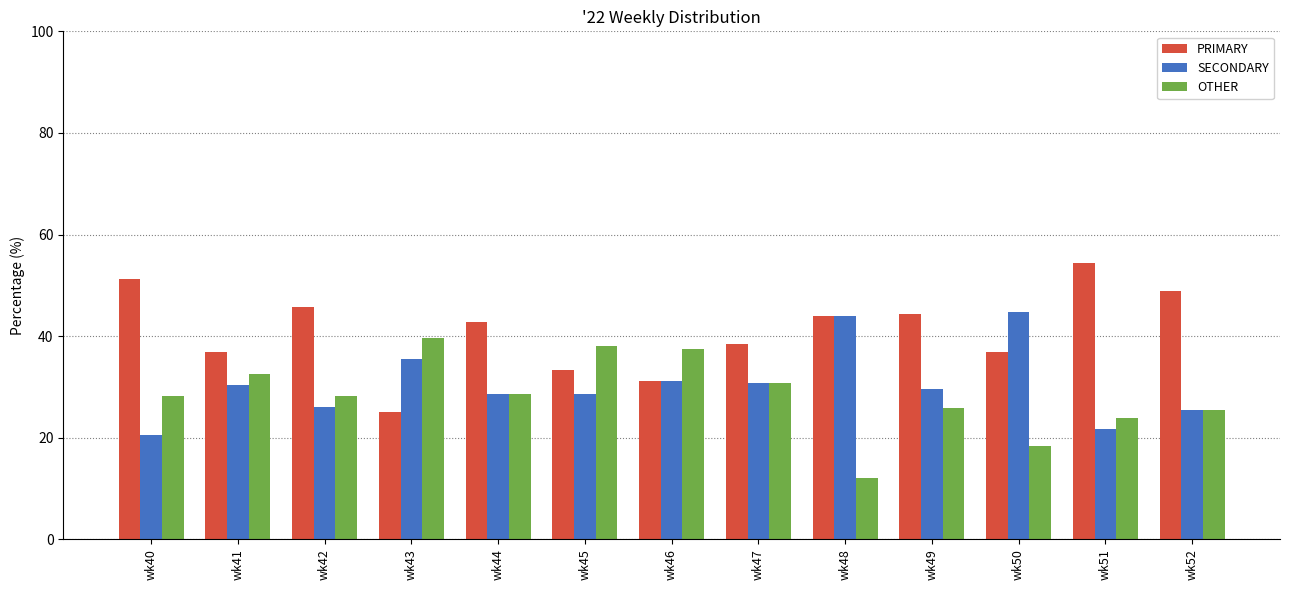

Does the chart contain any negative values?

No